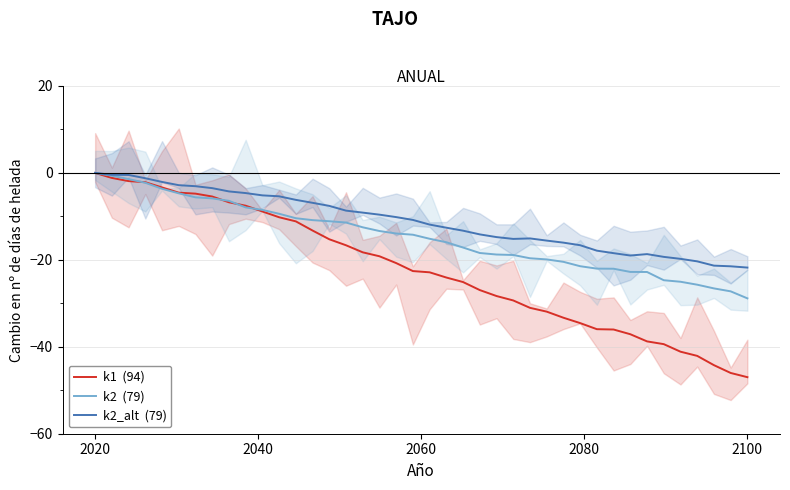

How many categories are shown in the chart?

40